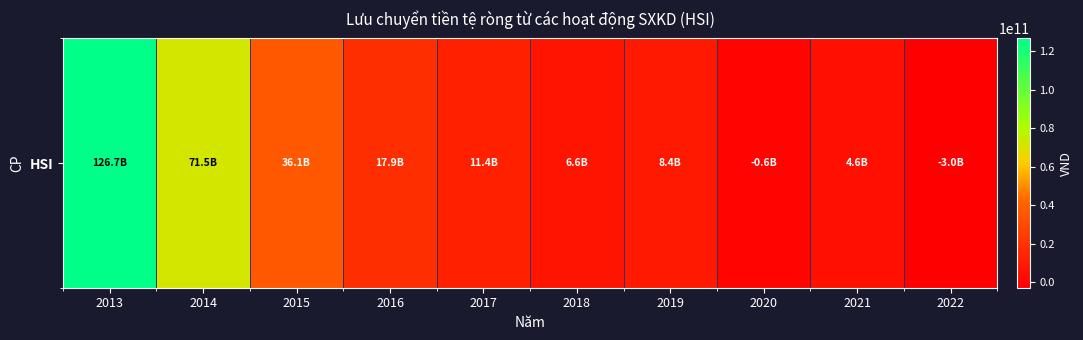

What is the change in value from 2016 to 2021?

-13270859303